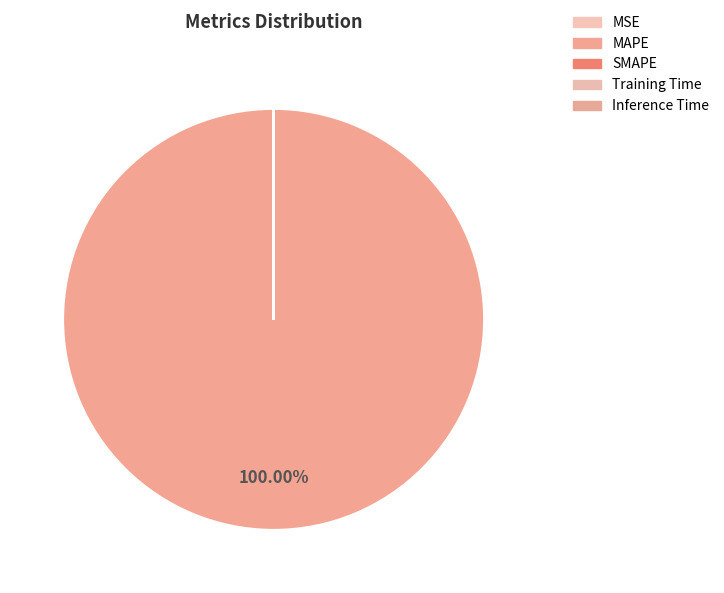

What percentage is NOT represented by SMAPE?

100.0%